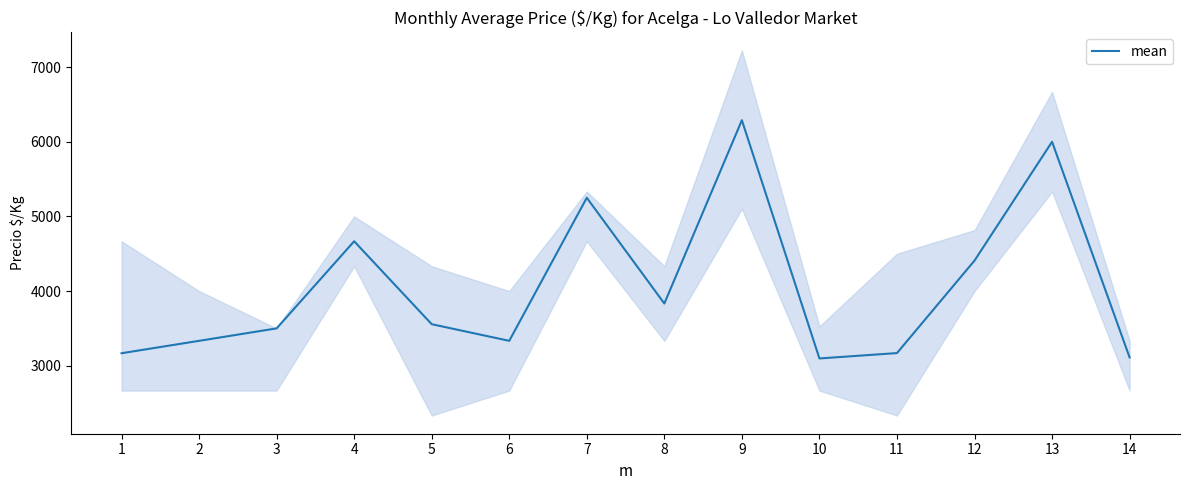

Between 9 and 3, which is larger?

9